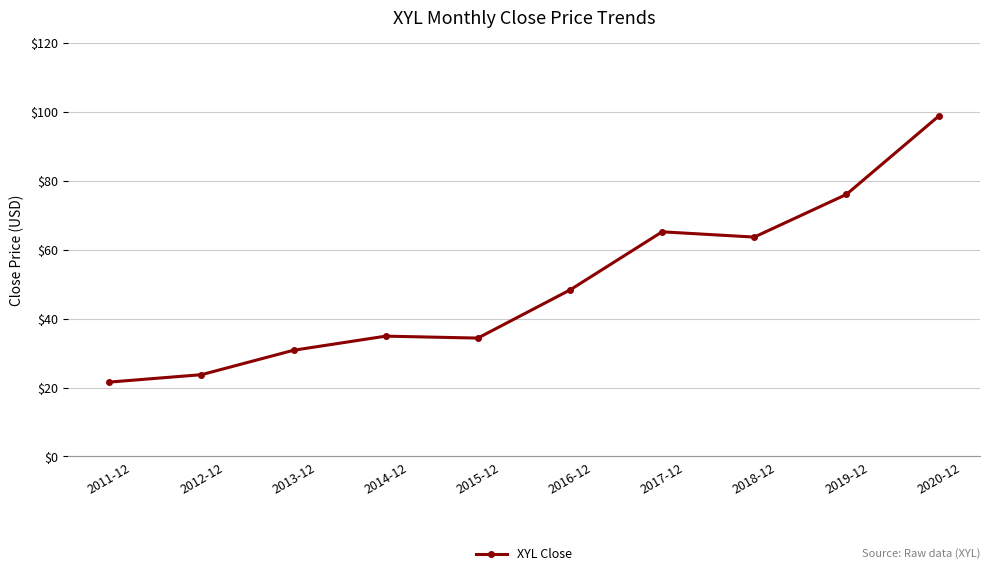

Reading left to right, list all the values displayed in this chart.

2011-12=21.6	2012-12=23.7	2013-12=30.8	2014-12=34.9	2015-12=34.4	2016-12=48.3	2017-12=65.2	2018-12=63.7	2019-12=76.1	2020-12=98.8